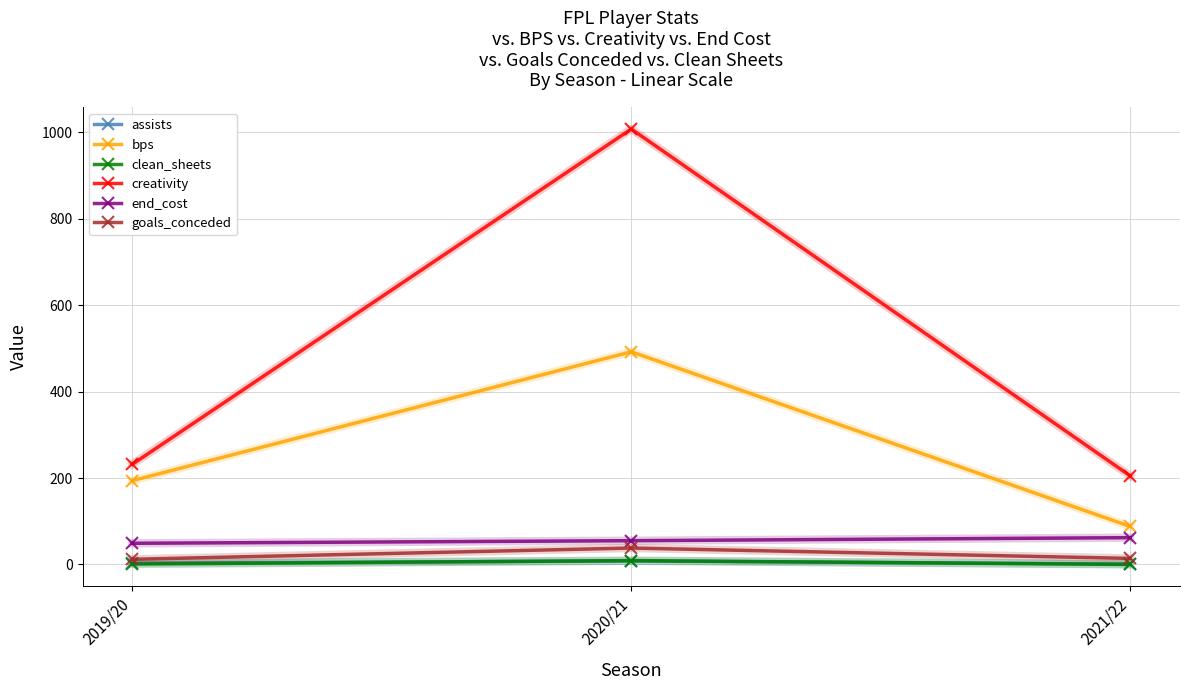

Which series has the largest range (max minus min)?

creativity